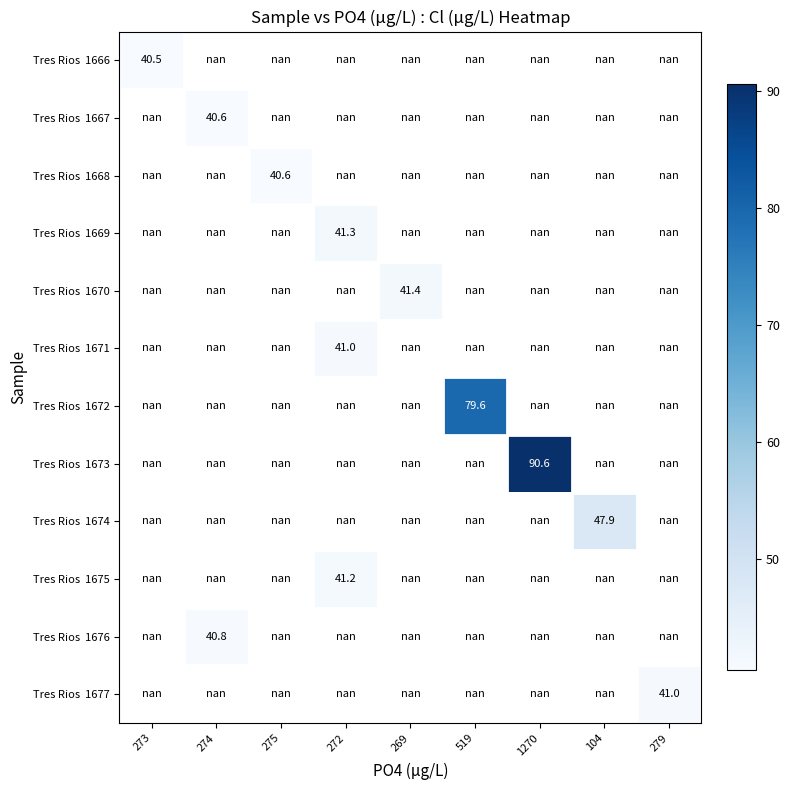

At which label is Tres Rios 1666 closest to 40?

273